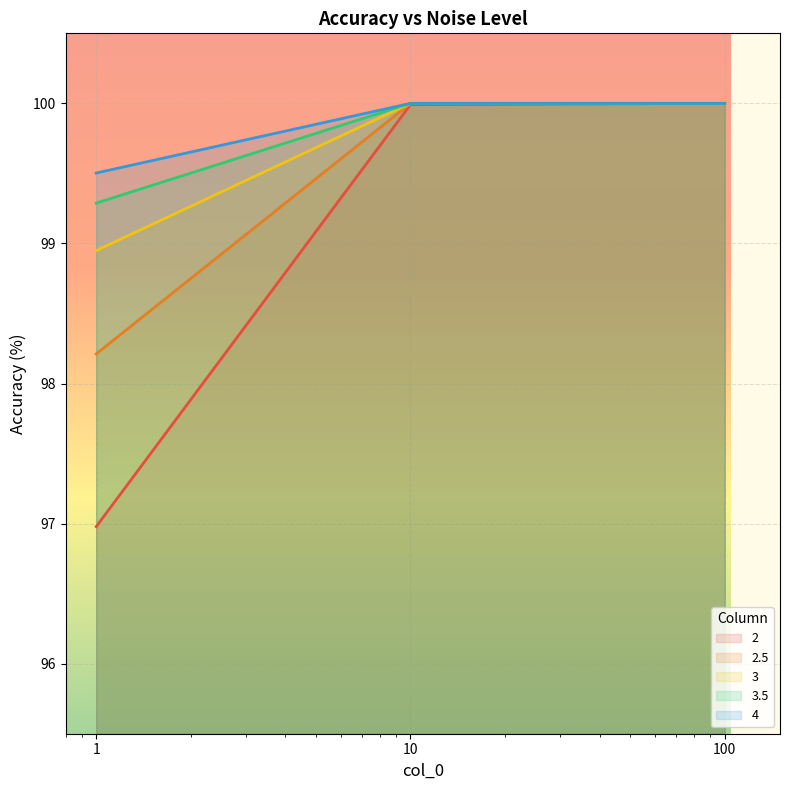

Count the 2.5 values in the range 98 to 100.

3